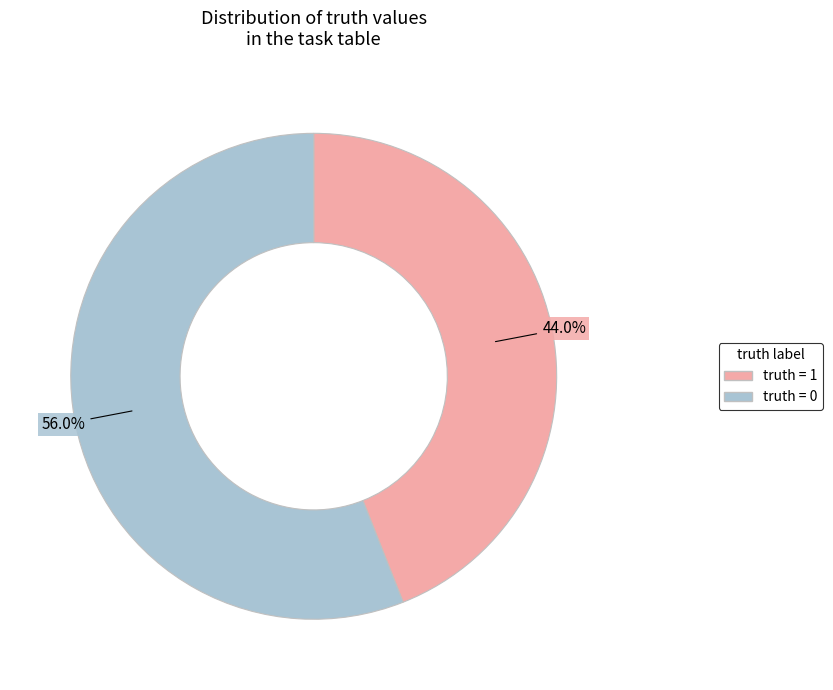

Is there any slice that represents more than half of the pie?

Yes